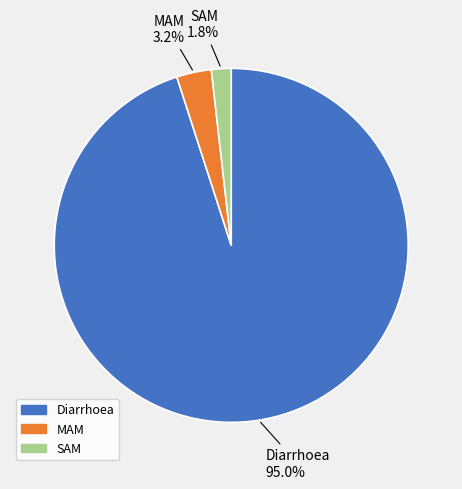

Rank the categories by value from highest to lowest.

Diarrhoea, MAM, SAM